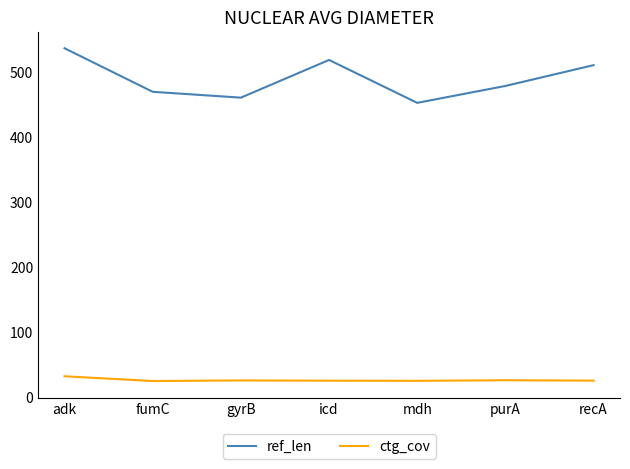

What is the sum of the ctg_cov values at mdh and recA?

48.9